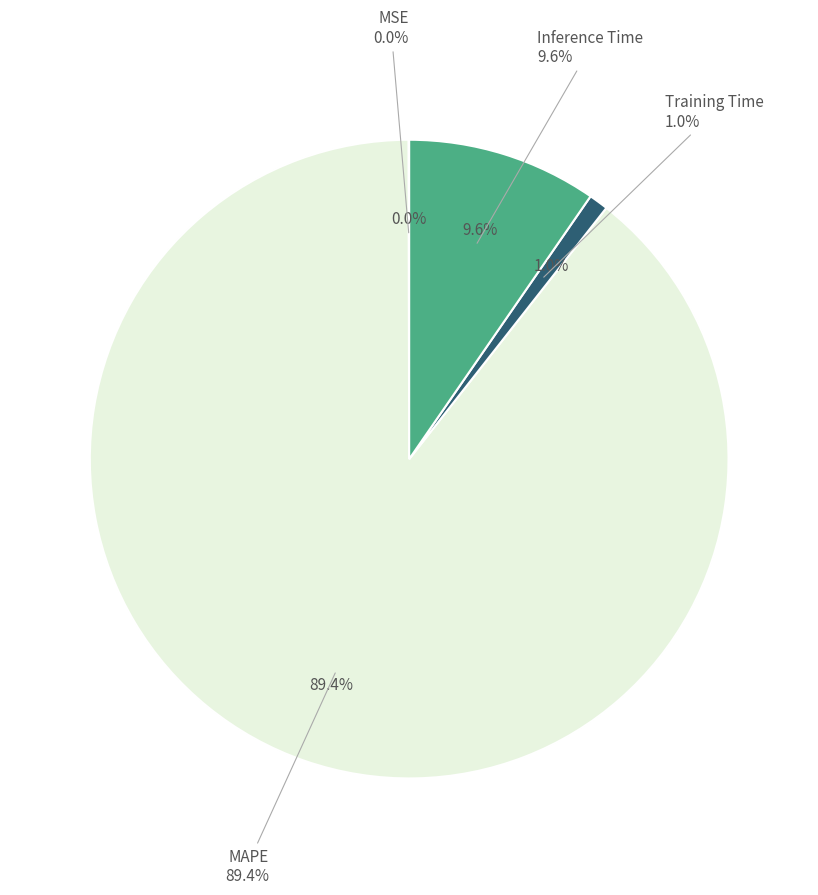

Is there a majority slice in this chart?

Yes